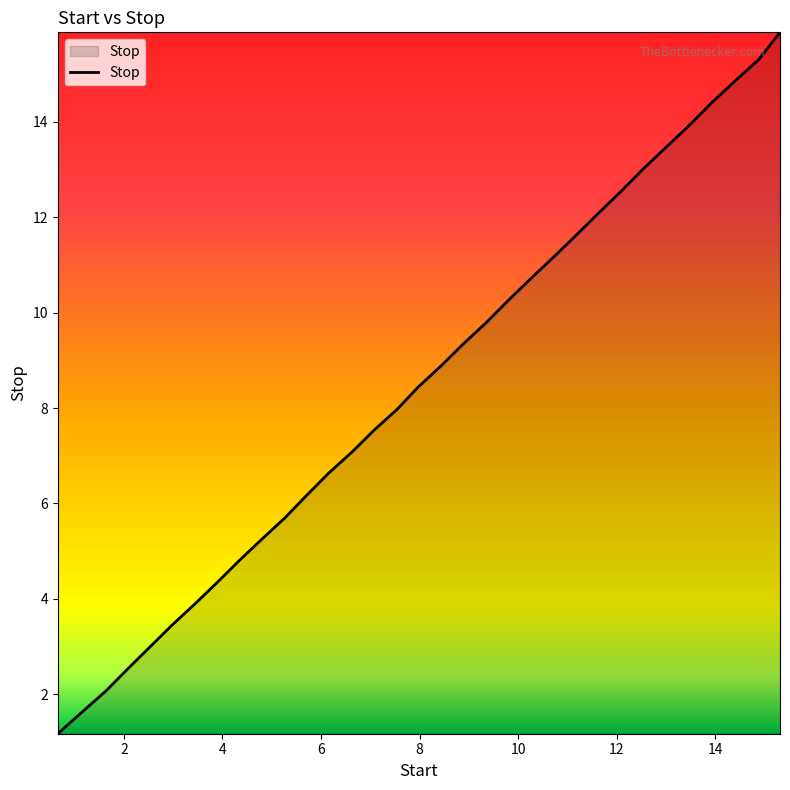

Does the chart have visible grid lines?

No